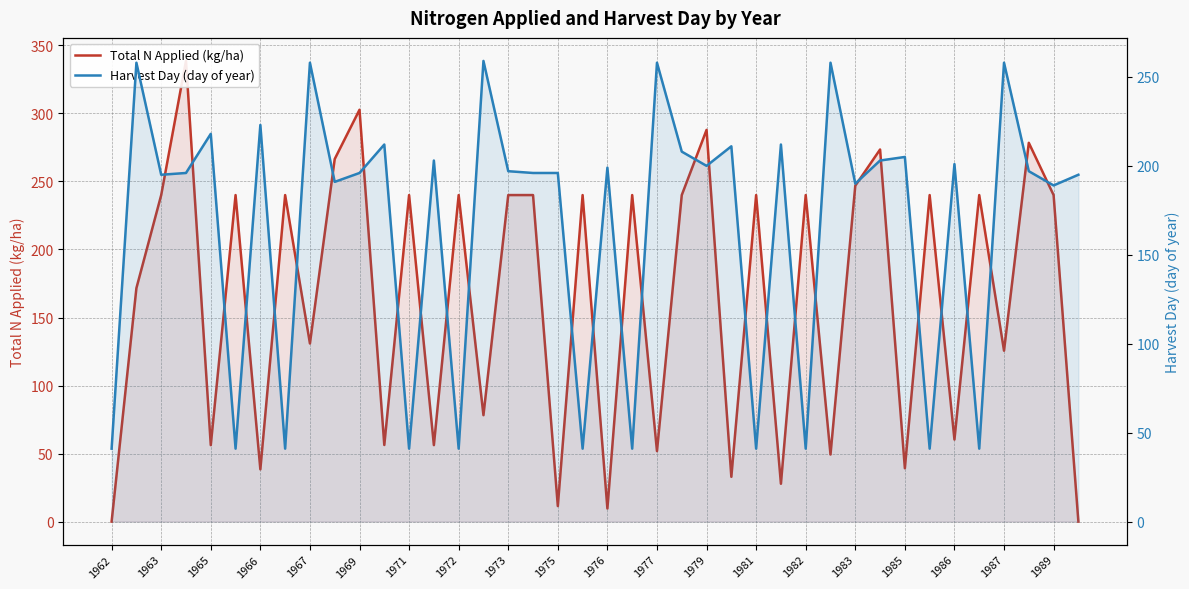

The value of Total N Applied (kg/ha) at 1983 is 115.7. True or false?

False